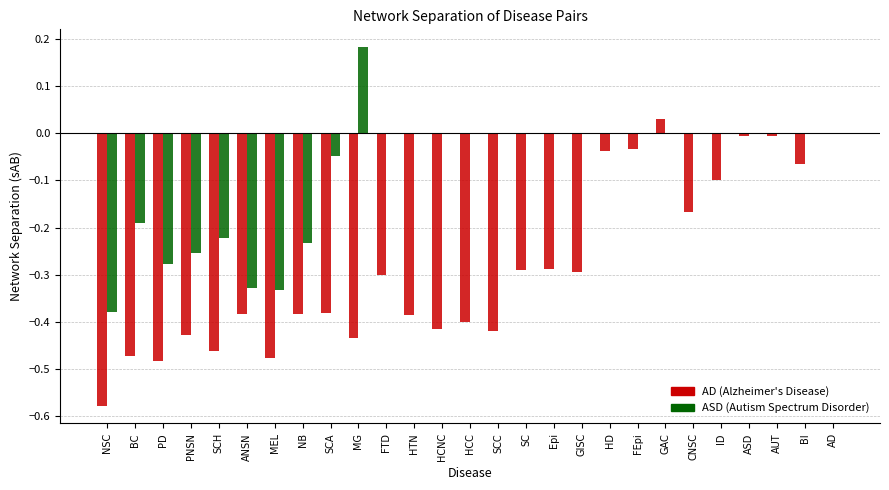

Which category has the highest value across all series?

MG